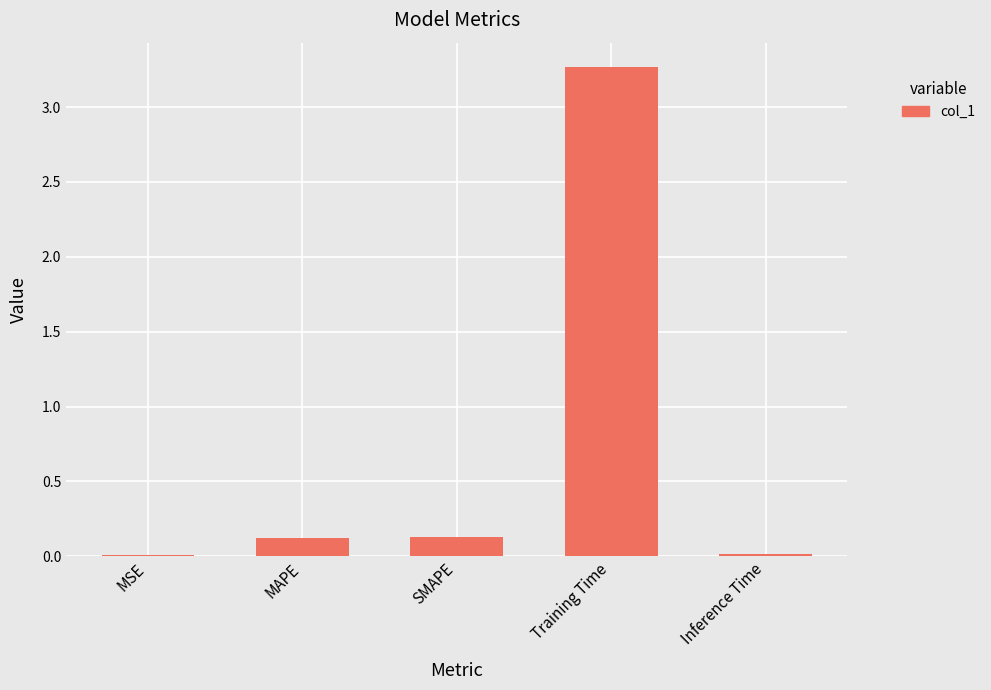

The value at Training Time is 2.1. True or false?

False